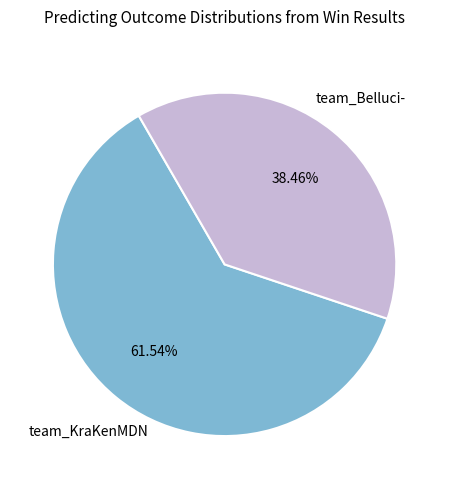

Is there a majority slice in this chart?

Yes